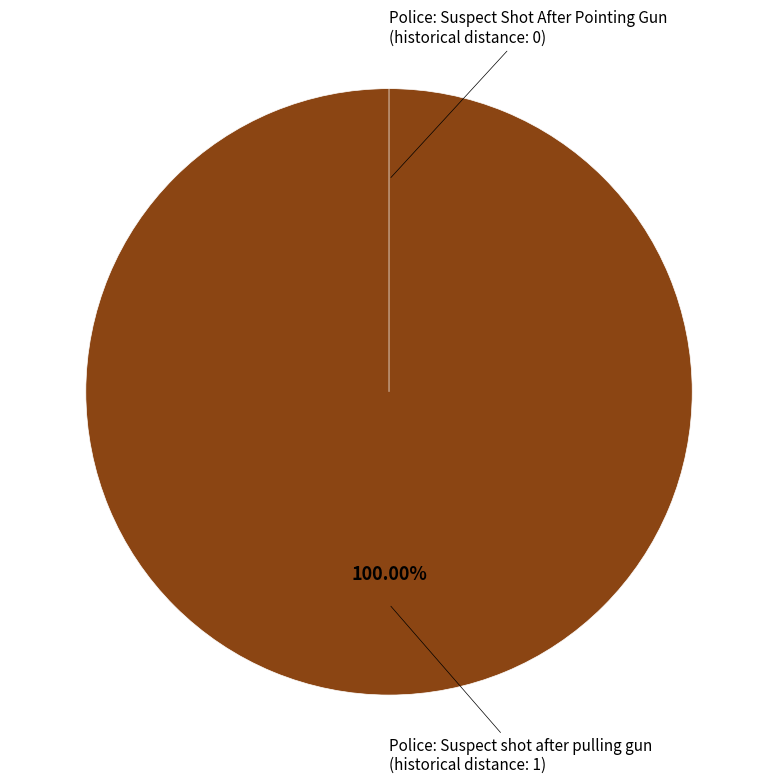

Is it true that Police: Suspect shot after pulling gun is 100% of the pie?

True